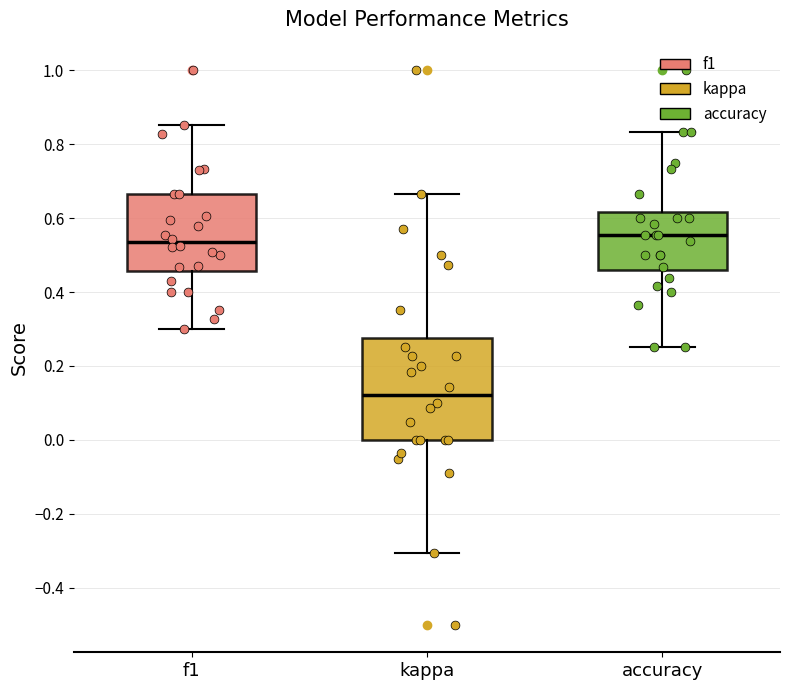

Reading left to right, transcribe this box plot: for each box, give where its median line is, the range the box spans, and where its two whiskers end, as read against the y-axis. The values are not printed on the chart, so give them approximately, as read against the axis.

f1: median 0.54, box 0.46 to 0.66, whiskers 0.30 to 0.86
kappa: median 0.12, box 0.00 to 0.28, whiskers -0.30 to 0.66
accuracy: median 0.56, box 0.46 to 0.62, whiskers 0.26 to 0.84